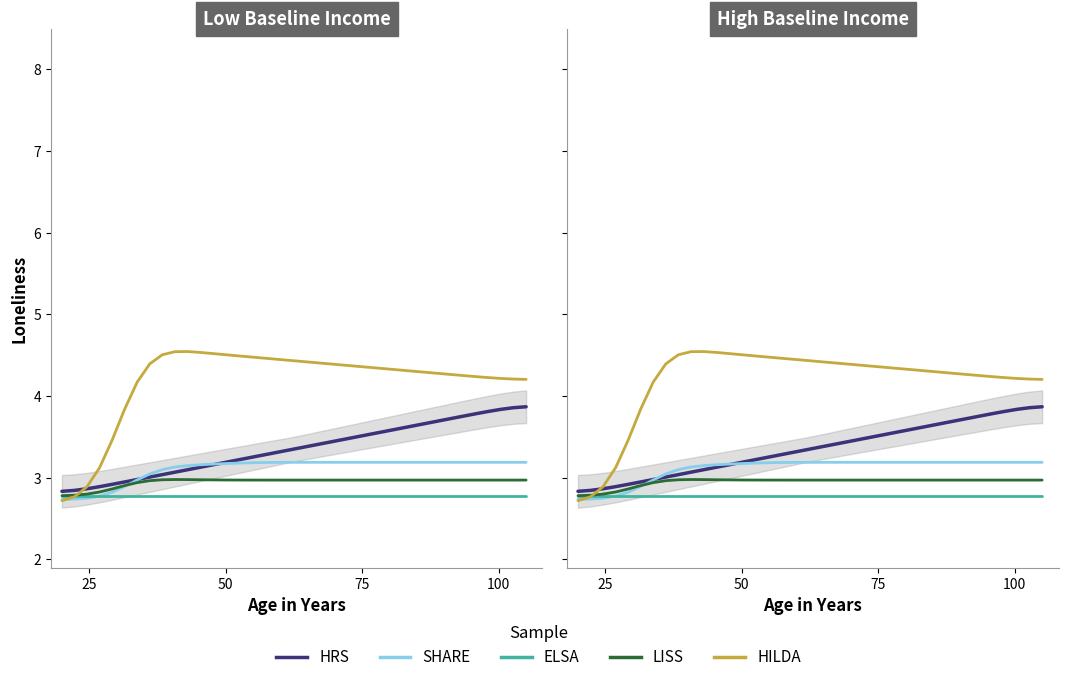

What are all the series names shown in the legend?

HRS, SHARE, ELSA, LISS, HILDA